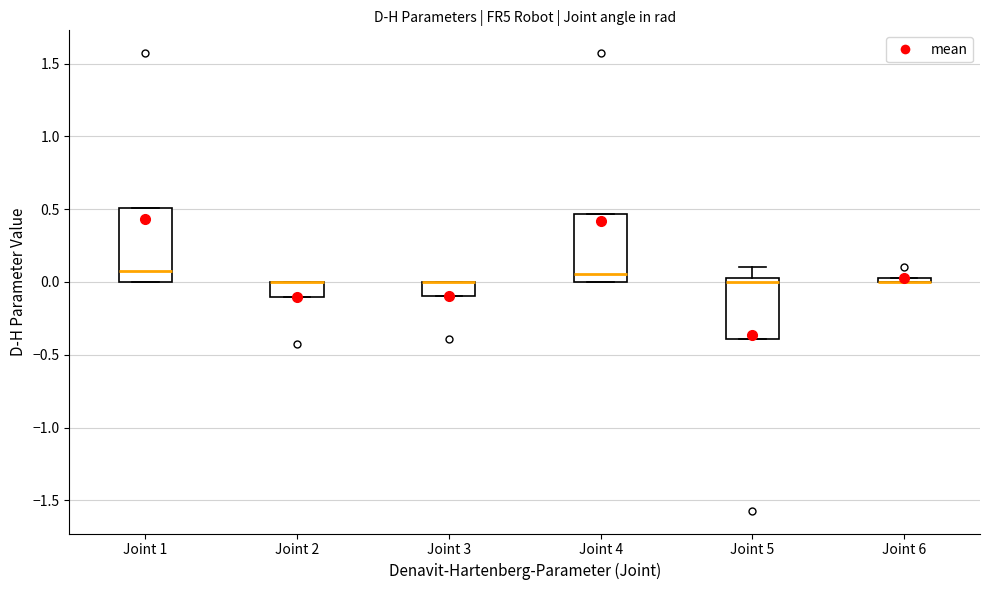

Where is the lower edge of the box for Joint 3 on the y-axis? The values are not printed on the chart, so give them approximately, as read against the axis.

-0.10